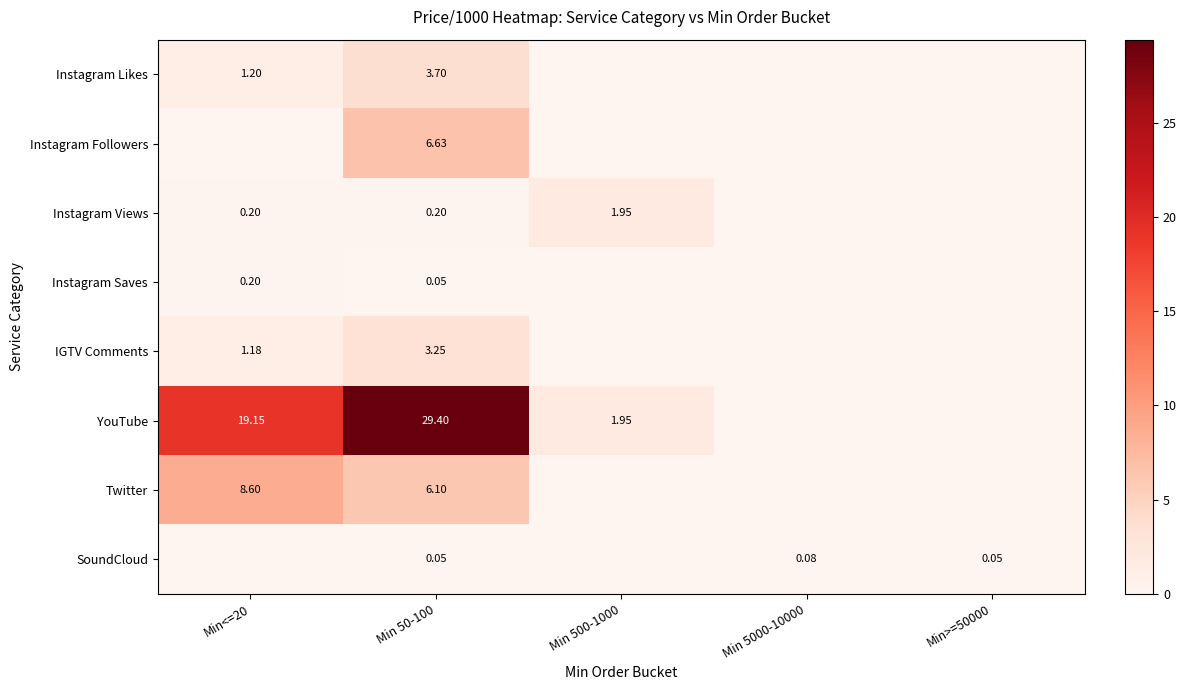

At which category does the chart reach its minimum across all series?

Min 500-1000